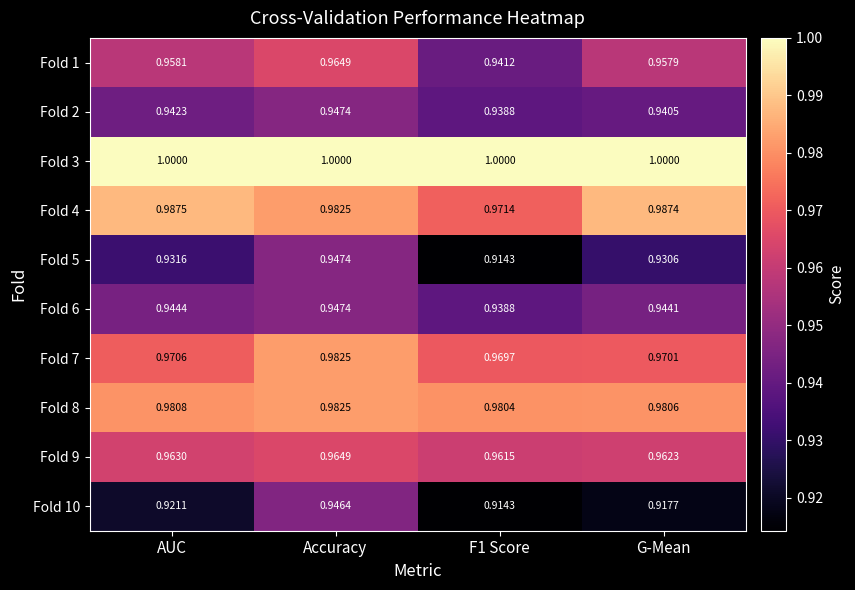

At which label does Fold 1 reach its peak?

Accuracy